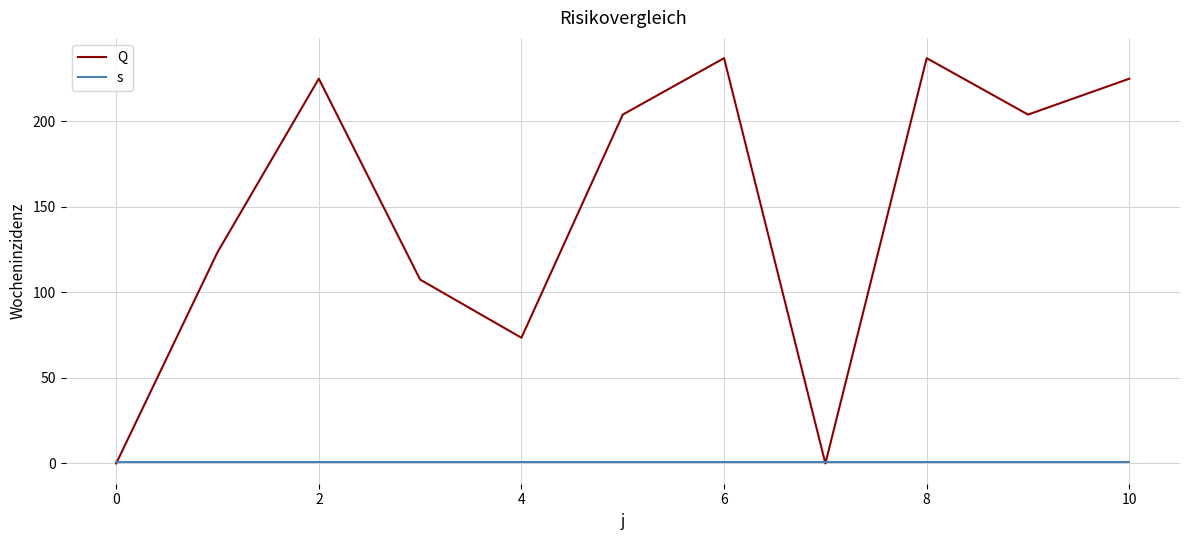

Reading left to right, what are all the values shown in this chart?

Q: 0.0	123.5	225.0	107.5	73.5	204.0	237.0	0.0	237.0	204.0	225.0
s: 1.0	1.0	1.0	1.0	1.0	1.0	1.0	1.0	1.0	1.0	1.0